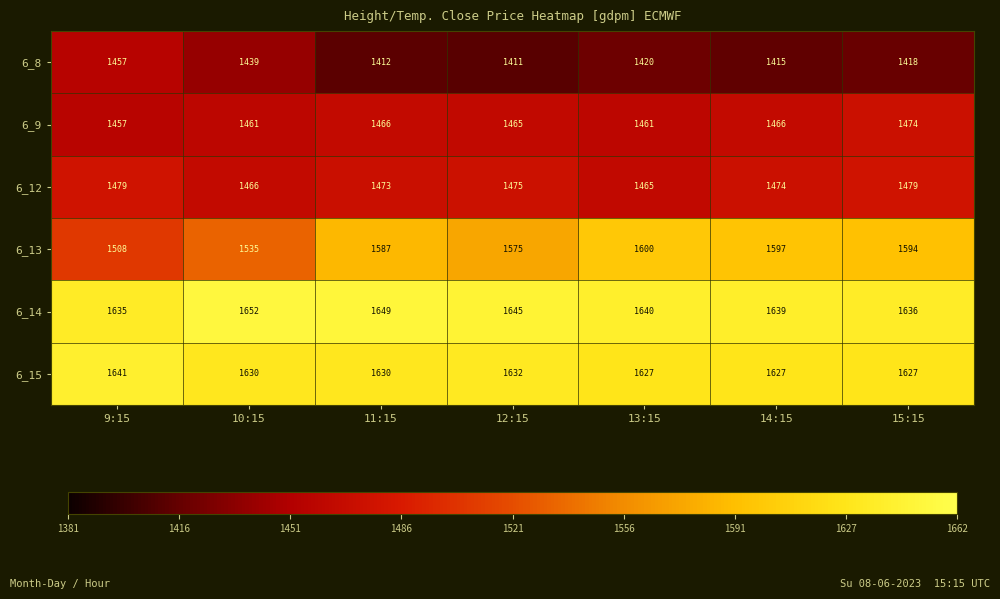

Which series changed the most between 9:15 and 15:15?

6_13